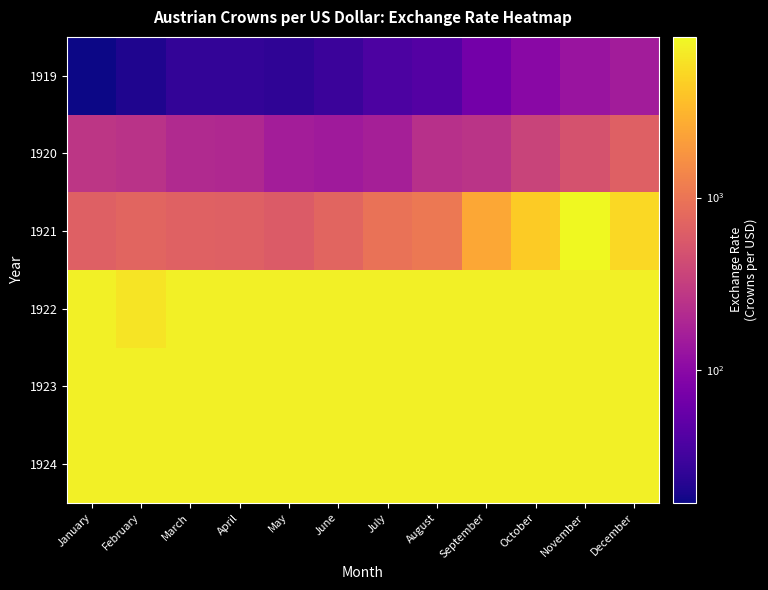

How many categories are shown in the chart?

12